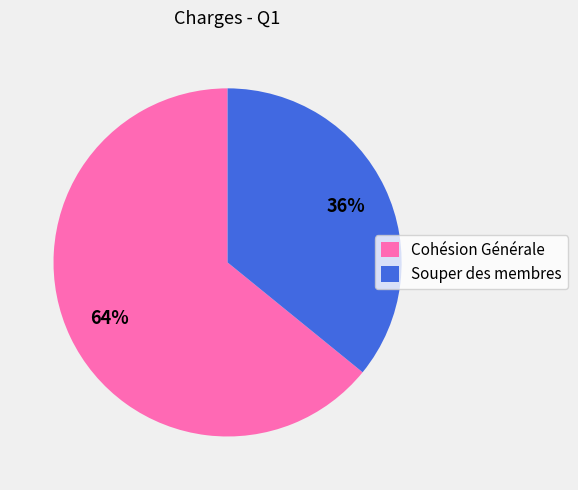

To the nearest percent, what is the combined percentage of Cohésion Générale and Souper des membres?

100%